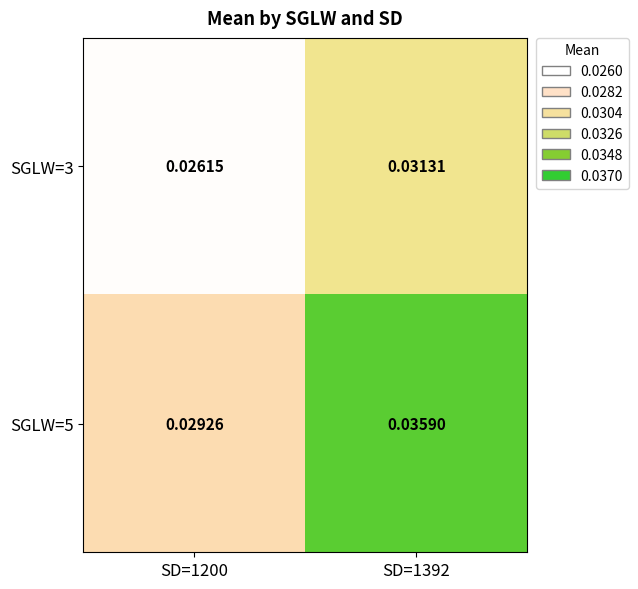

Is the value of SGLW=5 at SD=1392 greater than the value of SGLW=3 at SD=1392?

Yes